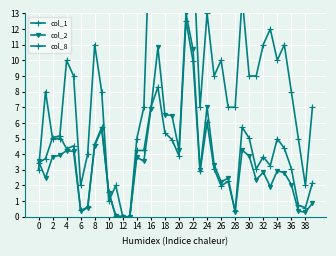

Rank the series by their maximum value, from highest to lowest.

col_8, col_2, col_1